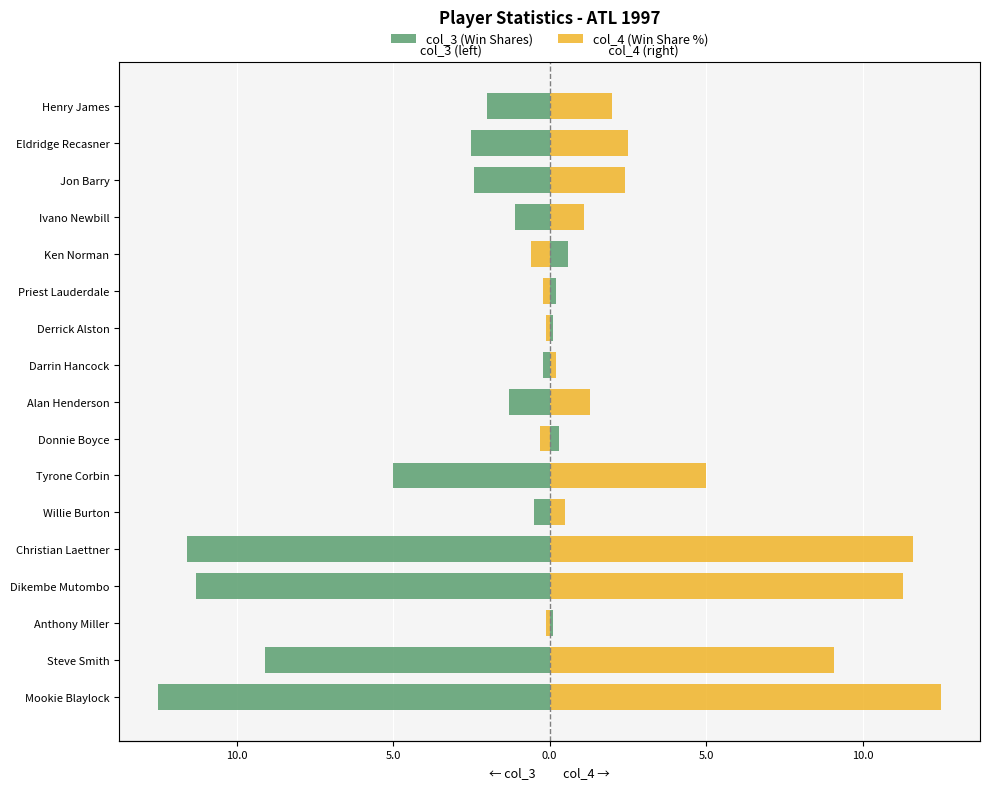

Reading left to right, what are all the values shown in this chart?

col_3 (Win Shares): -12.5	-9.1	0.1	-11.3	-11.6	-0.5	-5.0	0.3	-1.3	-0.2	0.1	0.2	0.6	-1.1	-2.4	-2.5	-2.0
col_4 (Win Share %): 12.5	9.1	-0.1	11.3	11.6	0.5	5.0	-0.3	1.3	0.2	-0.1	-0.2	-0.6	1.1	2.4	2.5	2.0